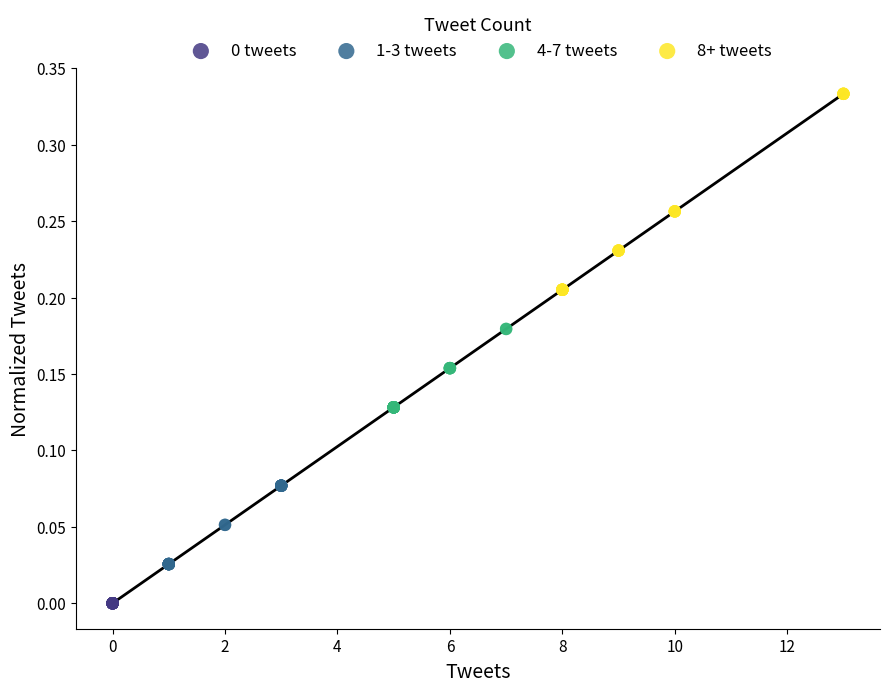

Which series reaches the maximum Y coordinate?

8+ tweets